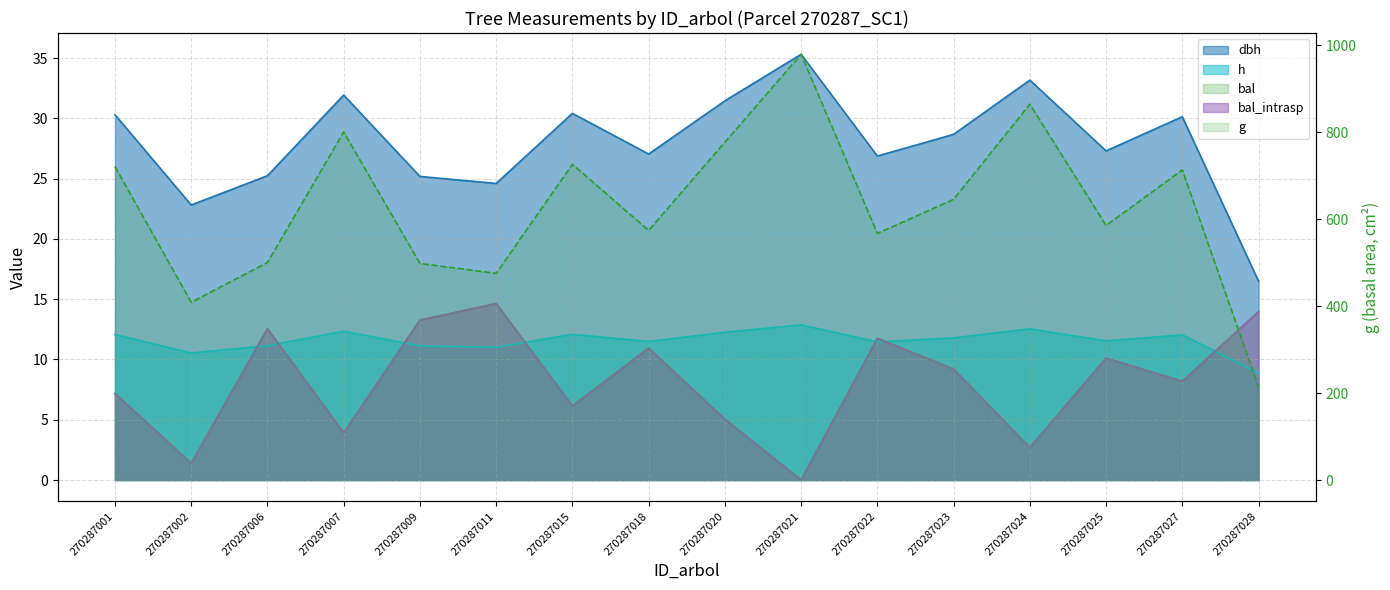

Read the dbh value at 270287002.

22.8